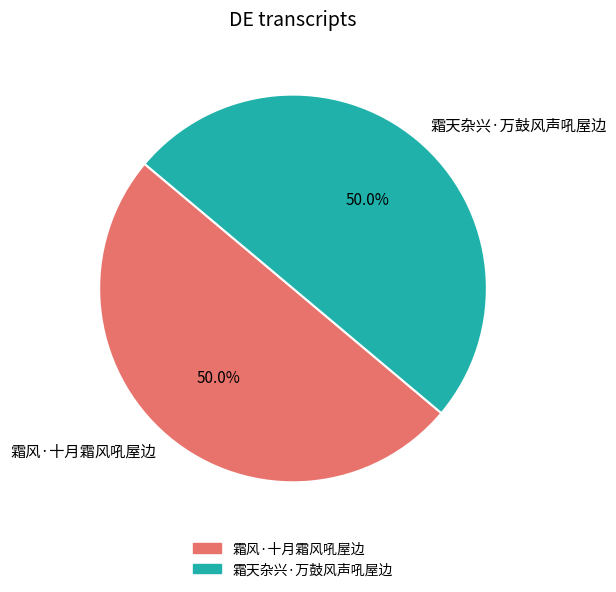

To the nearest percent, what percentage of the pie is 霜天杂兴·万鼓风声吼屋边?

50%